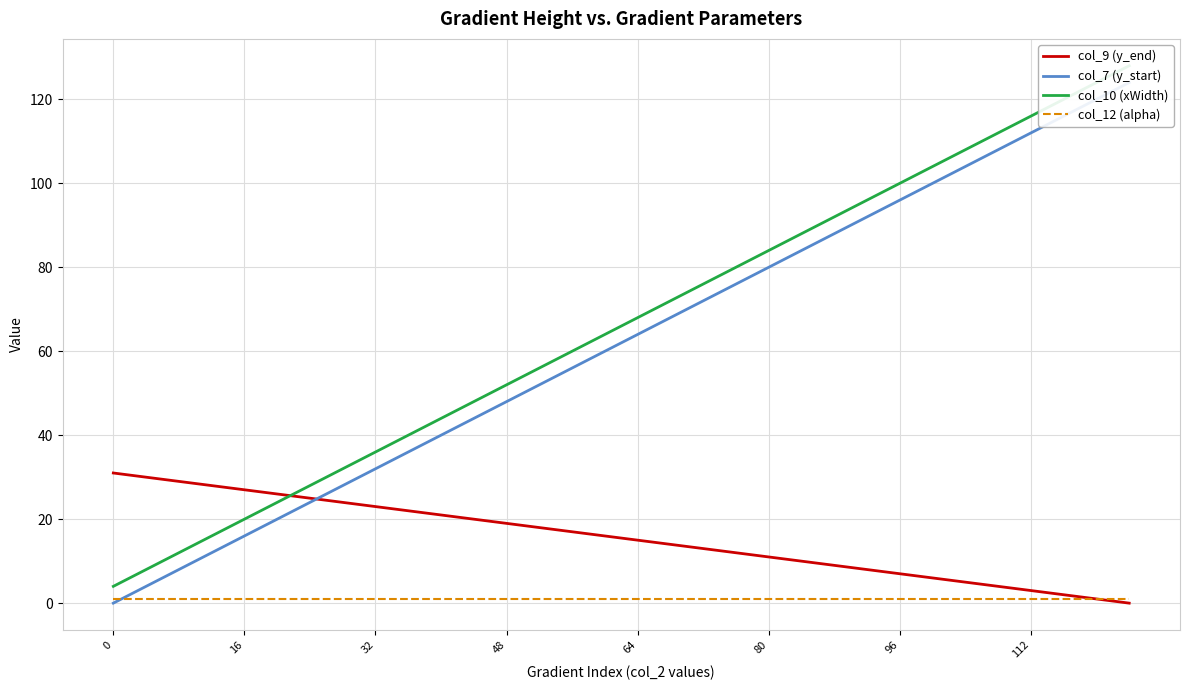

True or false: col_9 (y_end) has a value of 41 at 32.

False